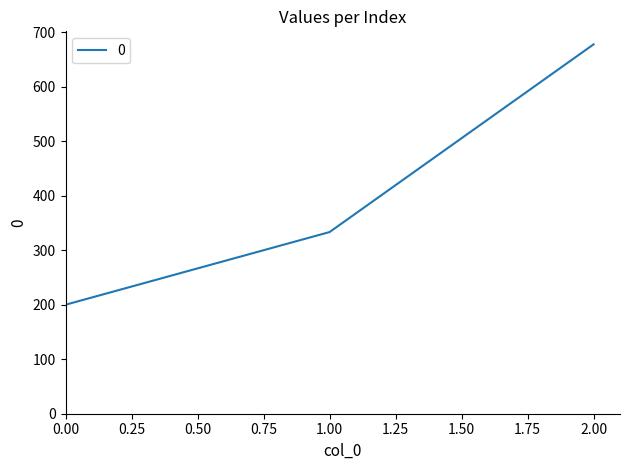

The value at 1.00 is 333.3. True or false?

True